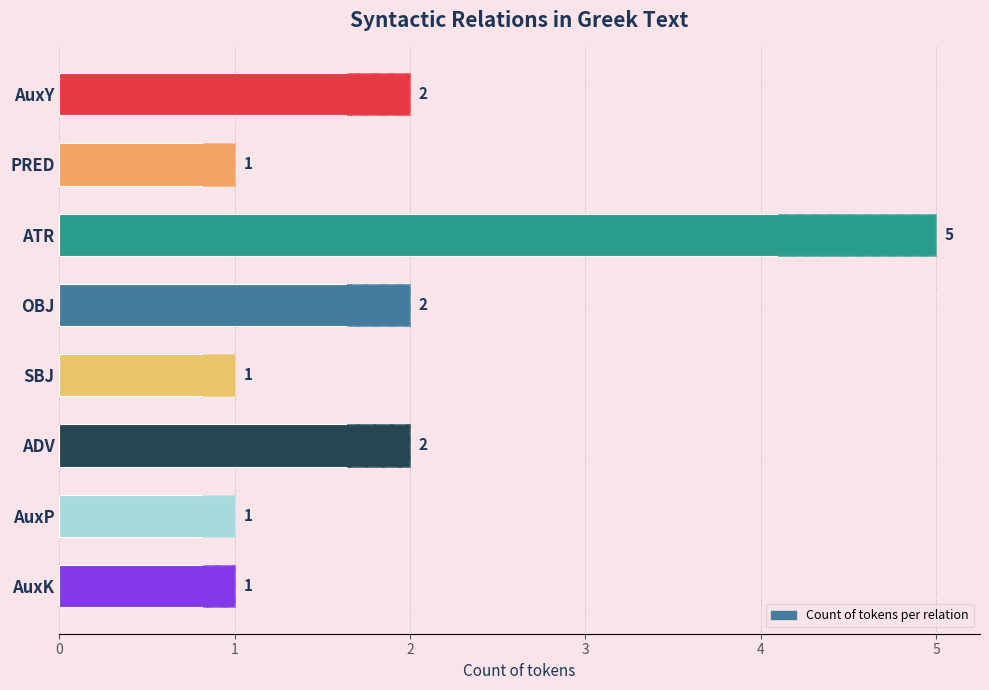

What is the change in value from 3 to 7?

-1